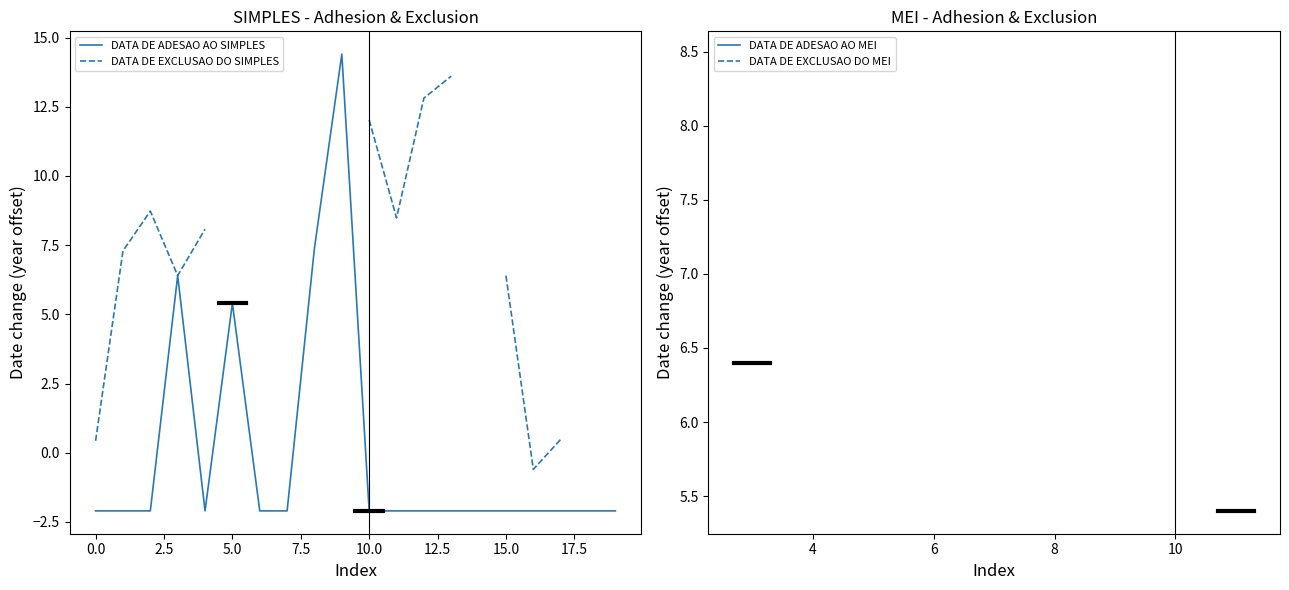

What is the highest value of the DATA DE ADESAO AO SIMPLES series?

14.4